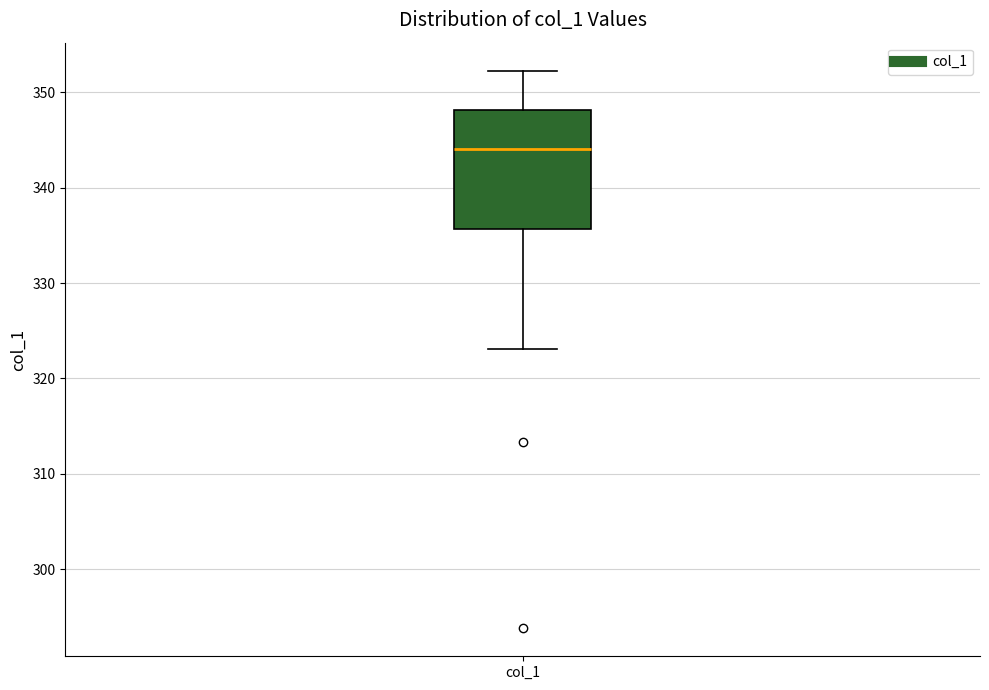

Transcribe this box plot: give where the median line is, the range the box spans, and where the two whiskers end, as read against the y-axis. The values are not printed on the chart, so give them approximately, as read against the axis.

median 344, box 336 to 348, whiskers 323 to 352